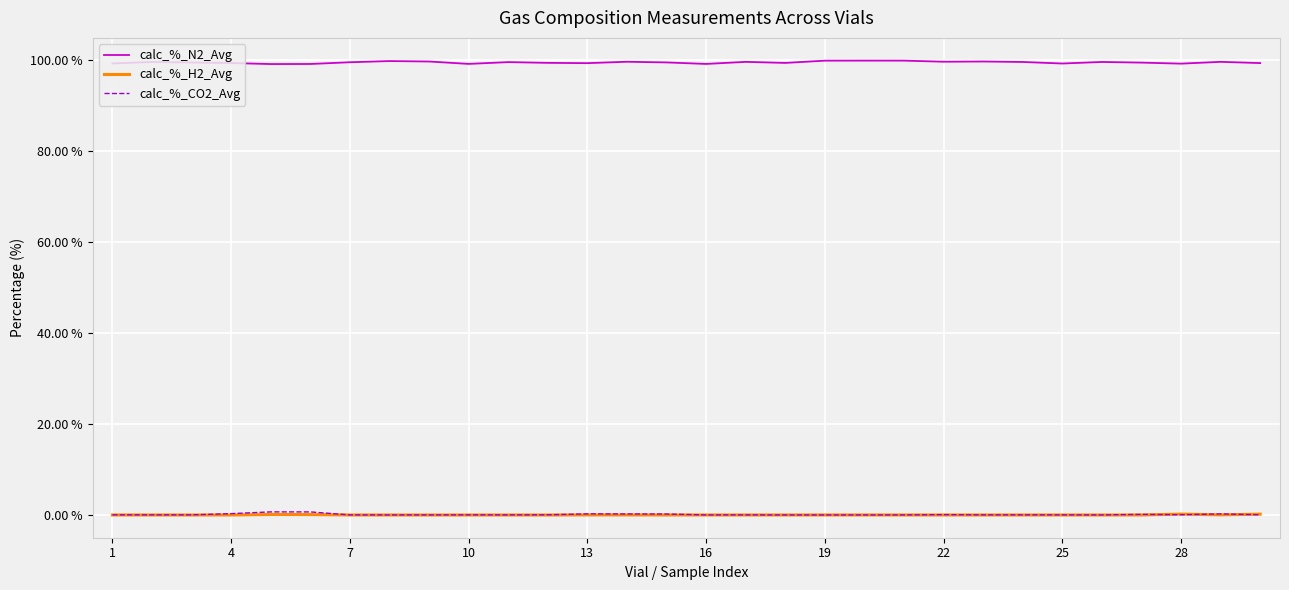

Does the chart have visible grid lines?

Yes